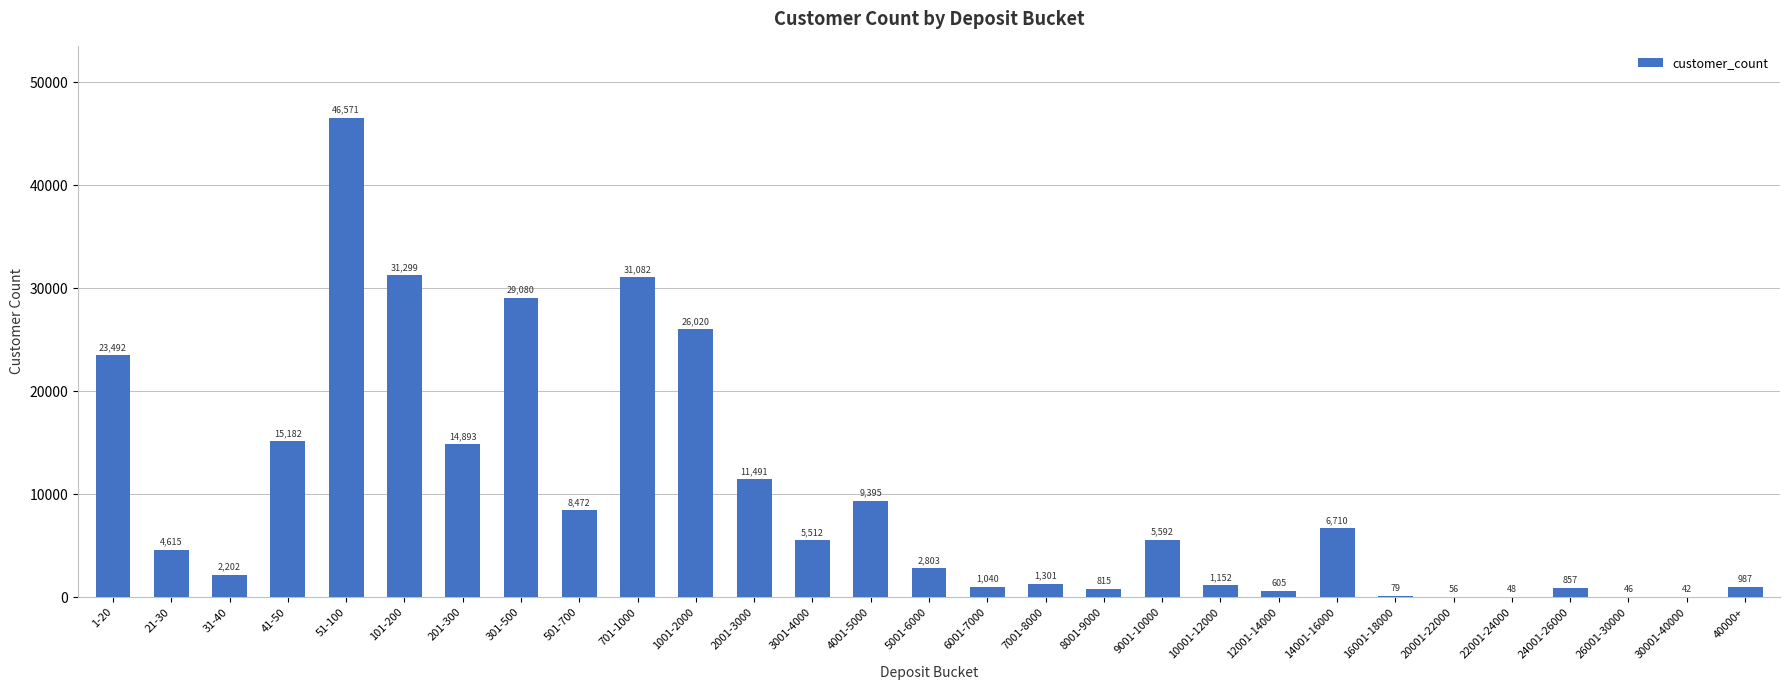

What is the greatest value displayed?

46571